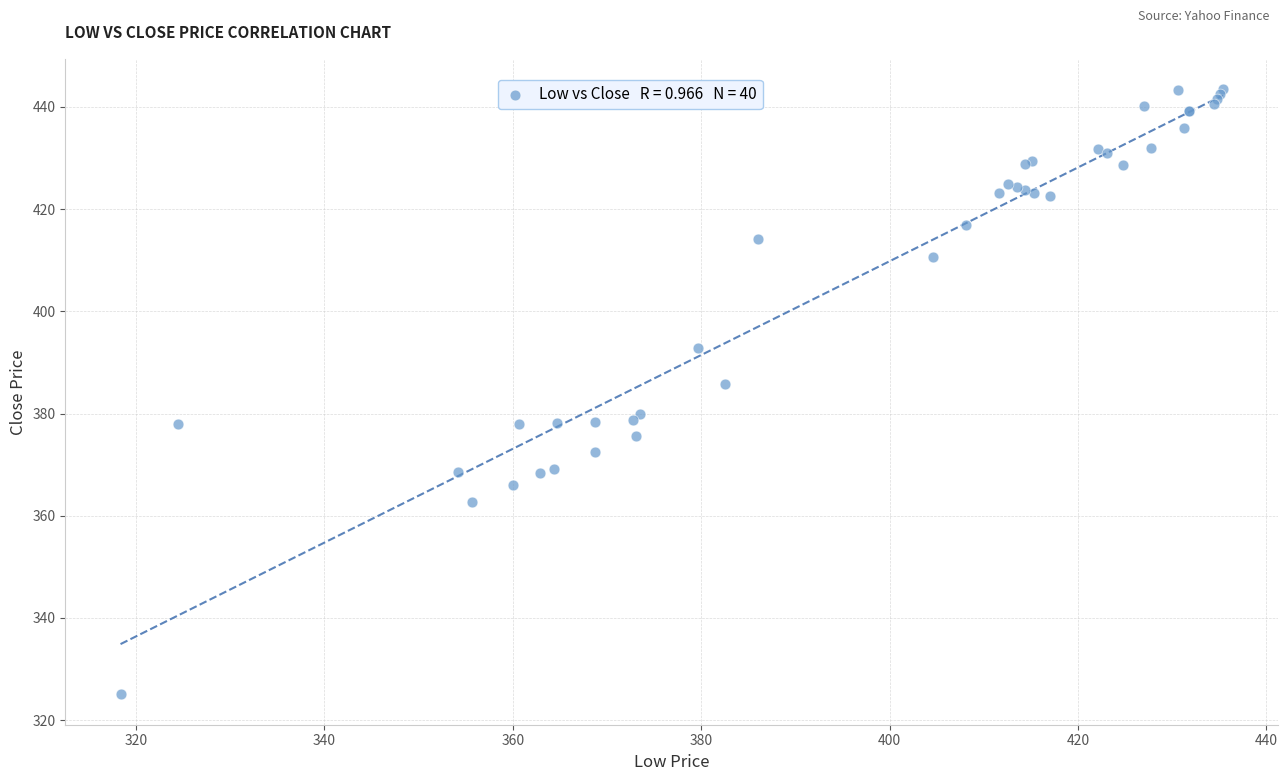

What Y value in the scatter plot is closest to 384?

385.8